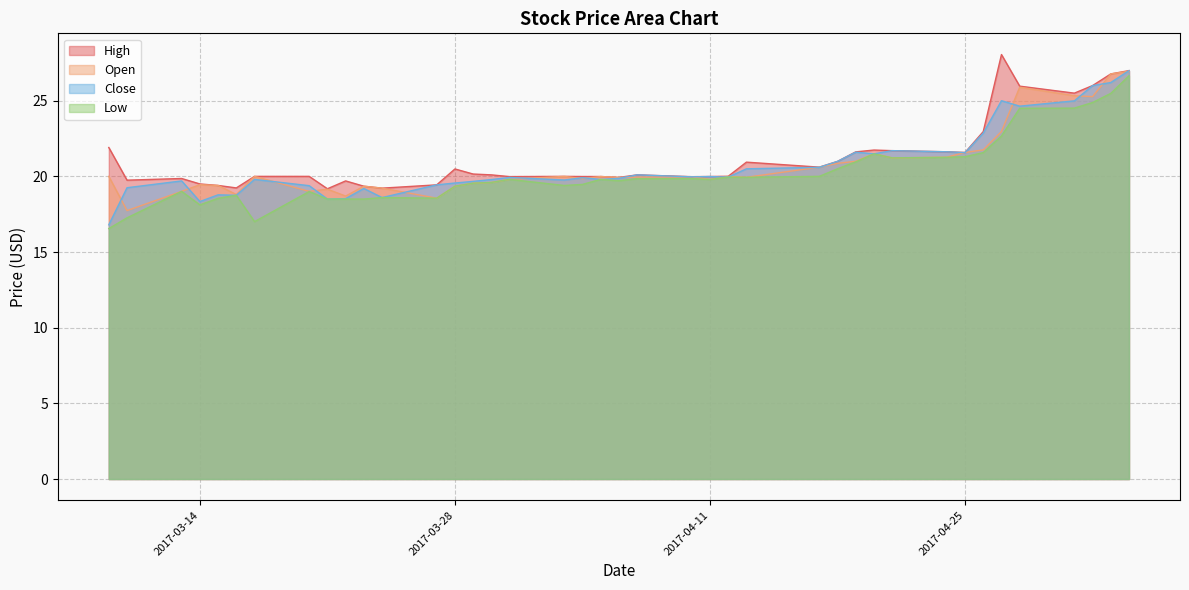

Which category has the highest value across all series?

2017-04-27